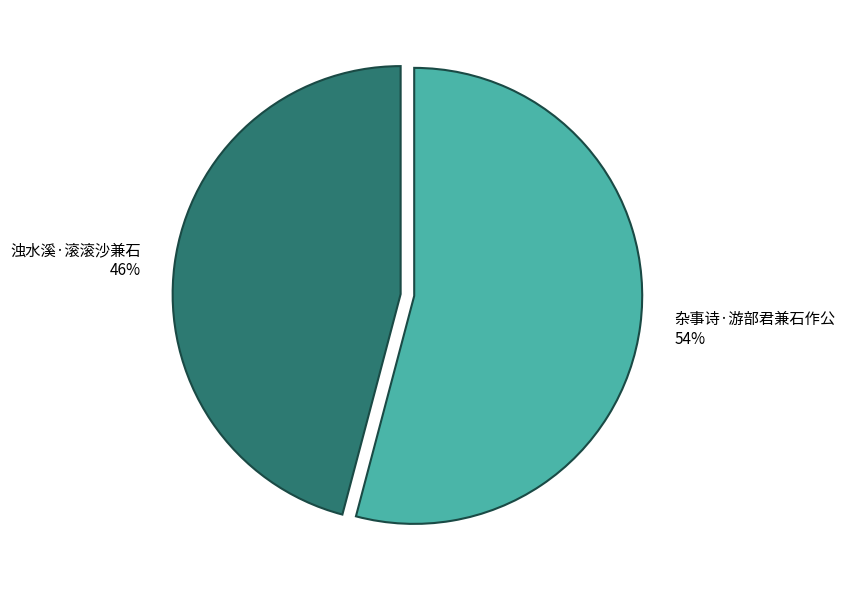

Rank the categories by value from lowest to highest.

浊水溪·滚滚沙兼石, 杂事诗·游部君兼石作公